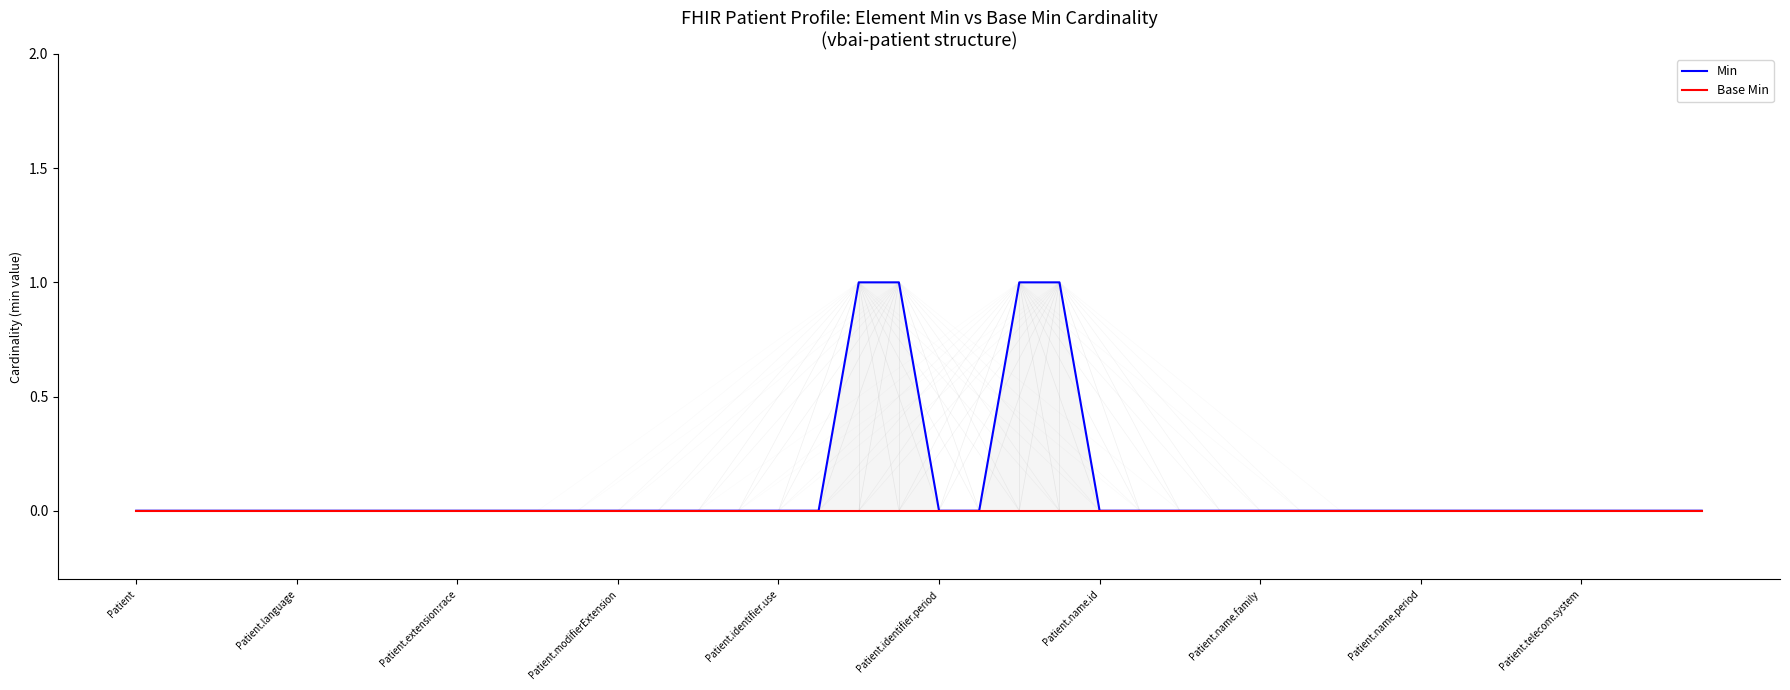

True or false: Min and Base Min intersect in this chart.

False